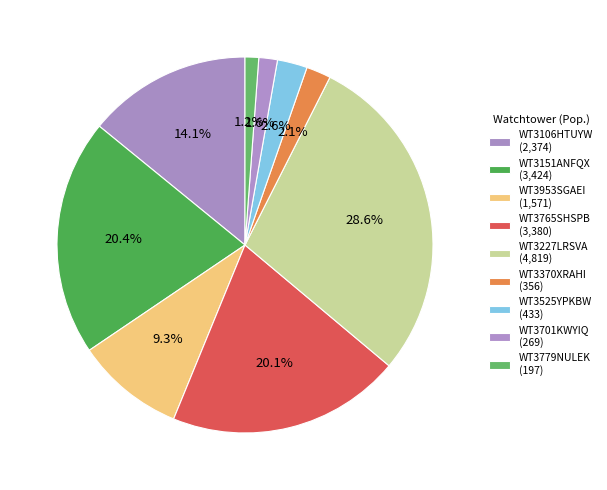

Which slice is the smallest?

WT3779NULEK